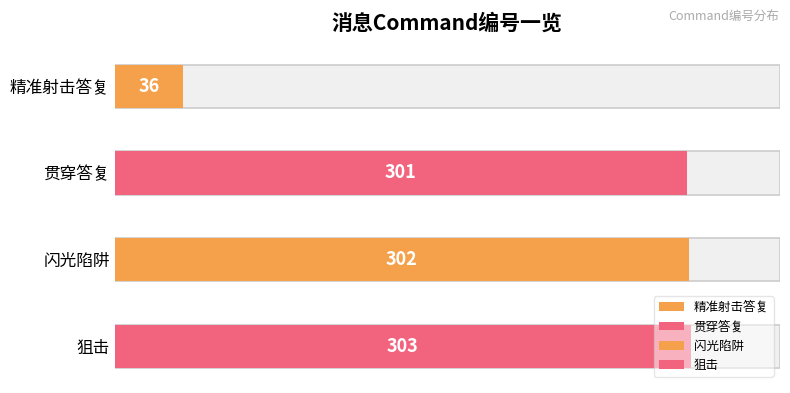

What position from the left is 精准射击答复?

1